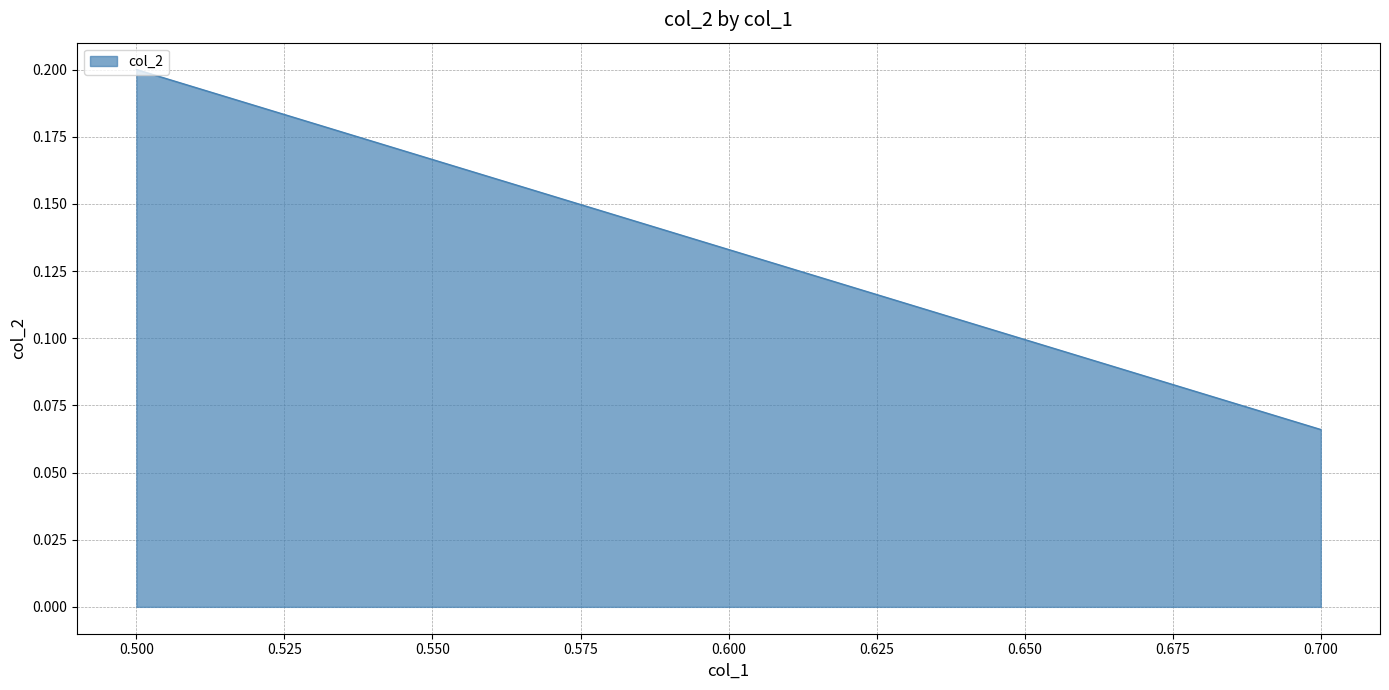

The value at 11071-321 is 0.3. True or false?

False